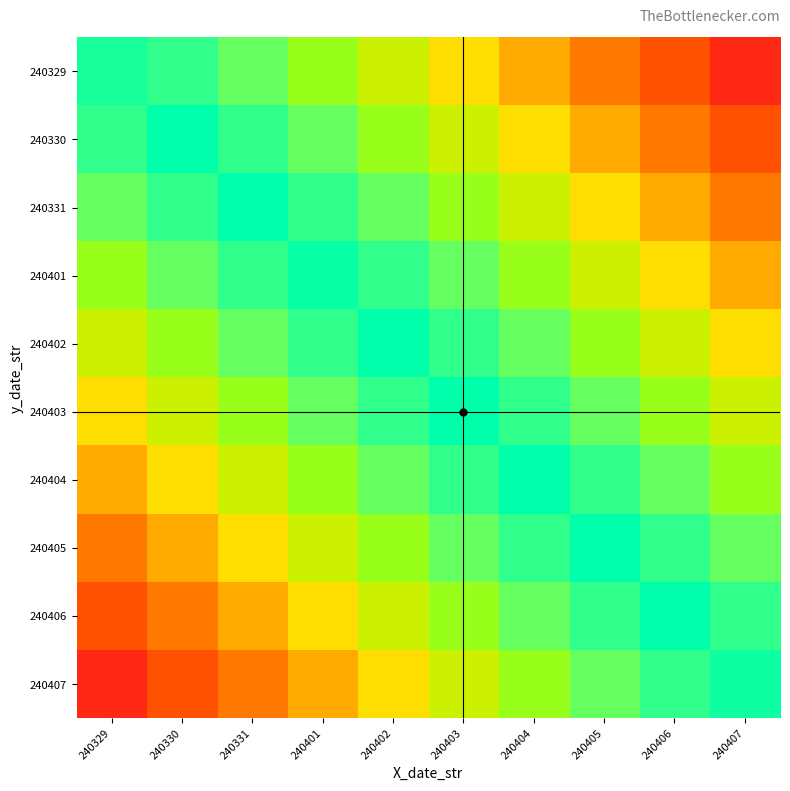

Reading left to right, list all the values displayed in this chart.

row_0: 240329=1.0	240330=0.9	240331=0.8	240401=0.7	240402=0.6	240403=0.5	240404=0.4	240405=0.3	240406=0.2	240407=0.1
row_1: 240329=0.9	240330=1.0	240331=0.9	240401=0.8	240402=0.7	240403=0.6	240404=0.5	240405=0.4	240406=0.3	240407=0.2
row_2: 240329=0.8	240330=0.9	240331=1.0	240401=0.9	240402=0.8	240403=0.7	240404=0.6	240405=0.5	240406=0.4	240407=0.3
row_3: 240329=0.7	240330=0.8	240331=0.9	240401=1.0	240402=0.9	240403=0.8	240404=0.7	240405=0.6	240406=0.5	240407=0.4
row_4: 240329=0.6	240330=0.7	240331=0.8	240401=0.9	240402=1.0	240403=0.9	240404=0.8	240405=0.7	240406=0.6	240407=0.5
row_5: 240329=0.5	240330=0.6	240331=0.7	240401=0.8	240402=0.9	240403=1.0	240404=0.9	240405=0.8	240406=0.7	240407=0.6
row_6: 240329=0.4	240330=0.5	240331=0.6	240401=0.7	240402=0.8	240403=0.9	240404=1.0	240405=0.9	240406=0.8	240407=0.7
row_7: 240329=0.3	240330=0.4	240331=0.5	240401=0.6	240402=0.7	240403=0.8	240404=0.9	240405=1.0	240406=0.9	240407=0.8
row_8: 240329=0.2	240330=0.3	240331=0.4	240401=0.5	240402=0.6	240403=0.7	240404=0.8	240405=0.9	240406=1.0	240407=0.9
row_9: 240329=0.1	240330=0.2	240331=0.3	240401=0.4	240402=0.5	240403=0.6	240404=0.7	240405=0.8	240406=0.9	240407=1.0